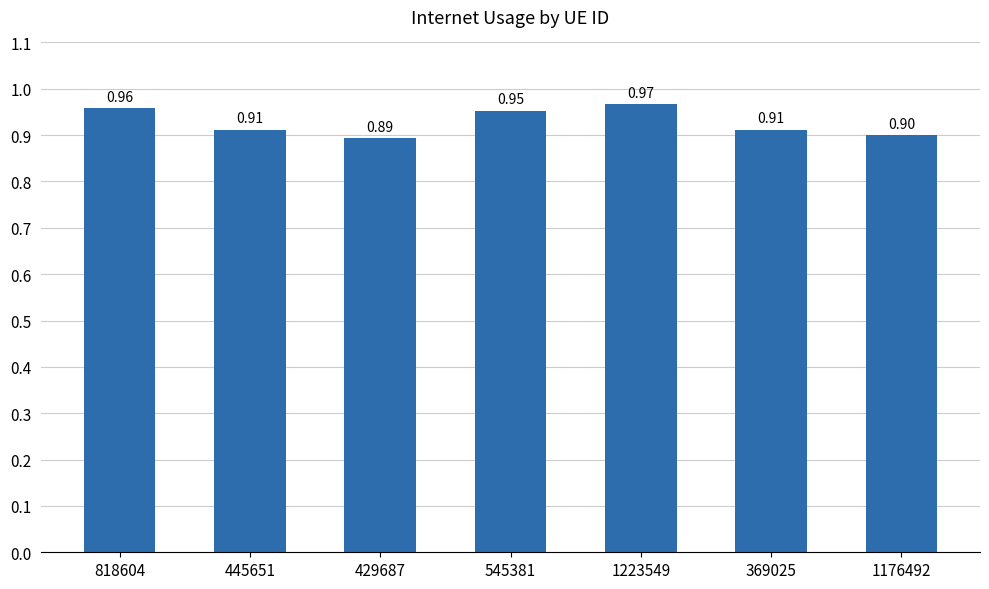

What is the sum of all values?

6.5